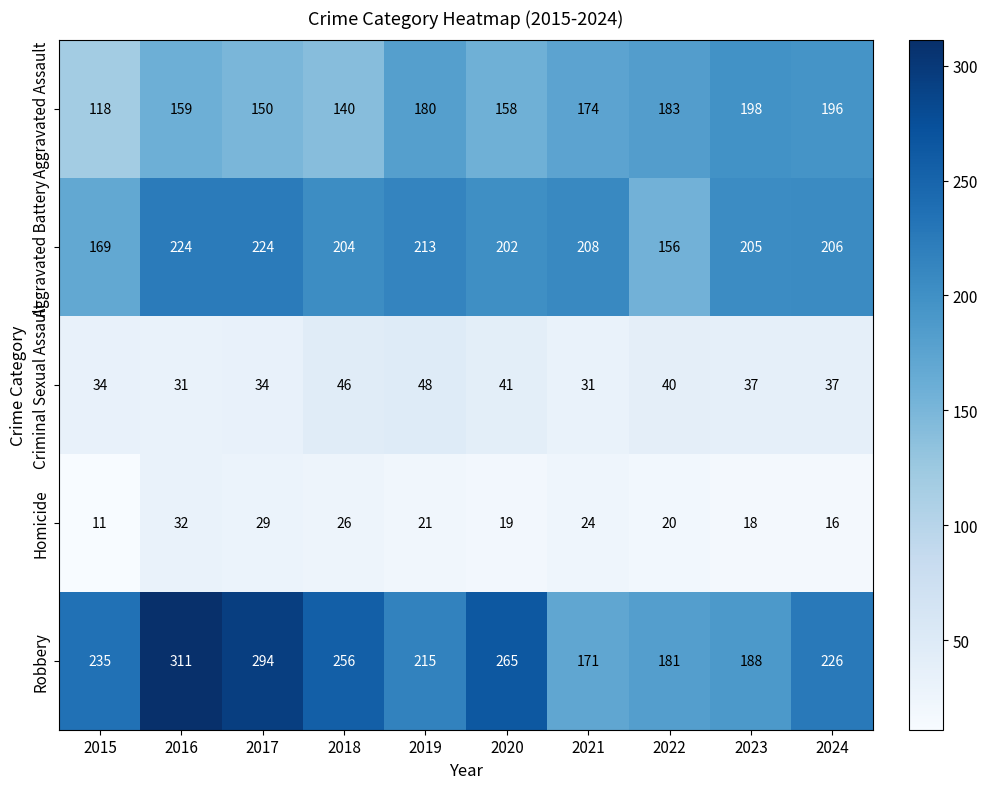

What is the total value across all series at 2019?

677